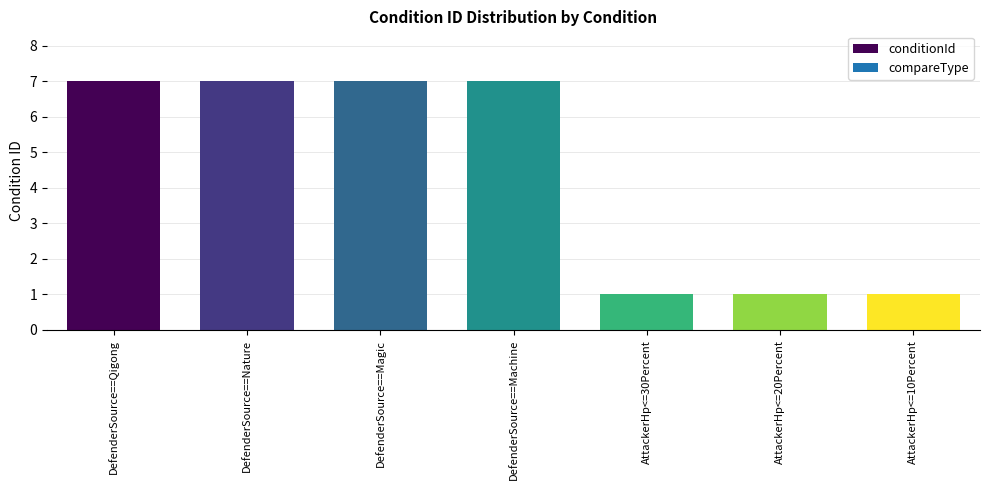

How many bars are there in total?

7